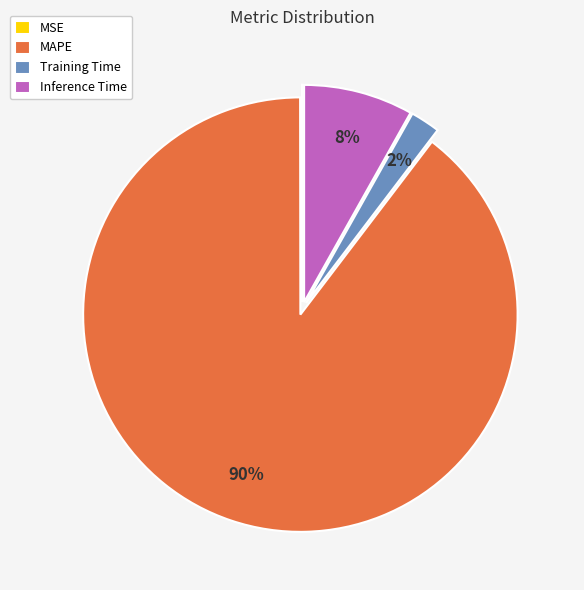

Is it true that MAPE is 90% of the pie?

True